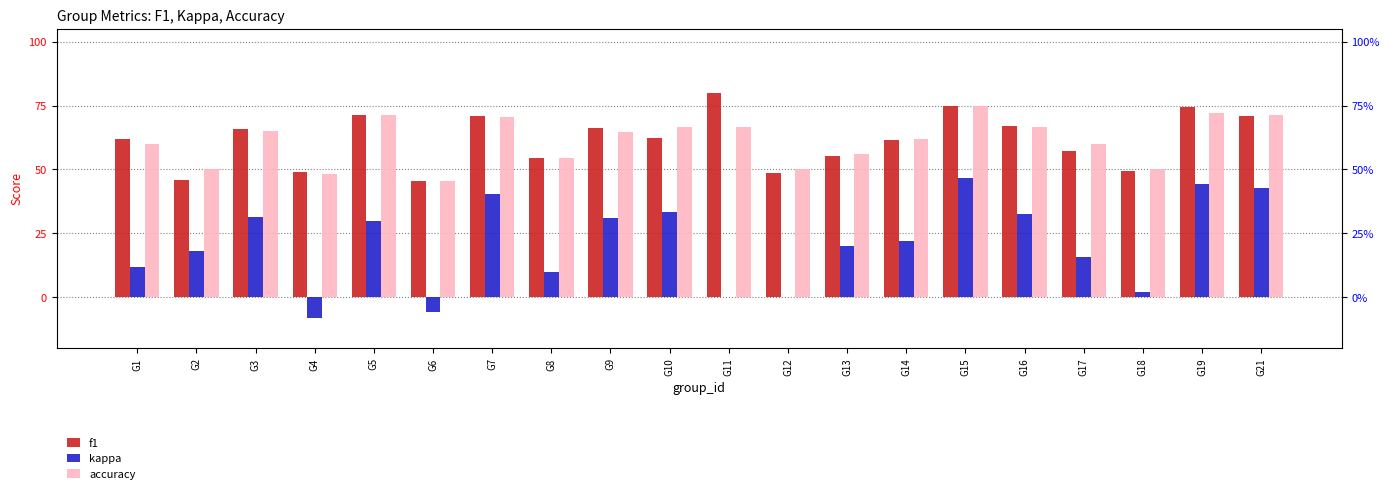

Which series has the largest total across all categories?

f1